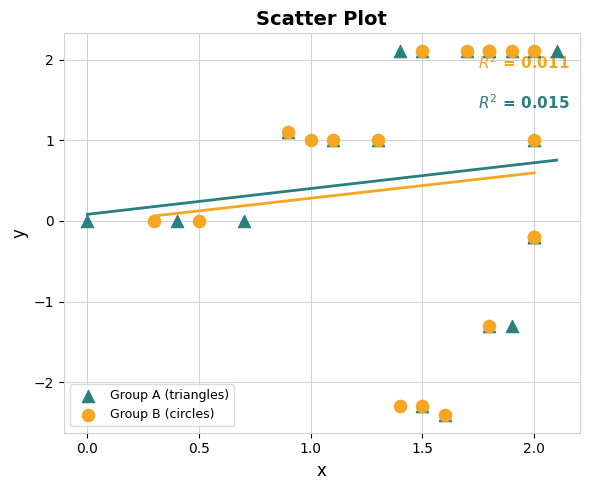

What are all the series names shown in the legend?

Group A (triangles), Group B (circles)